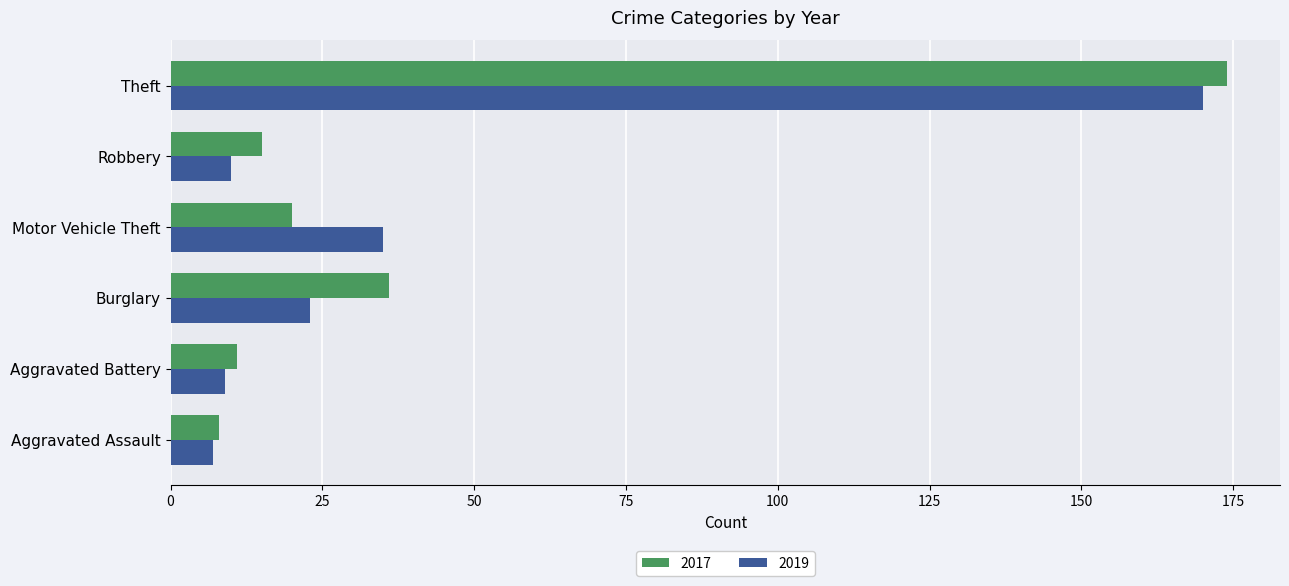

What is the difference between the 2017 values at Burglary and Motor Vehicle Theft?

16